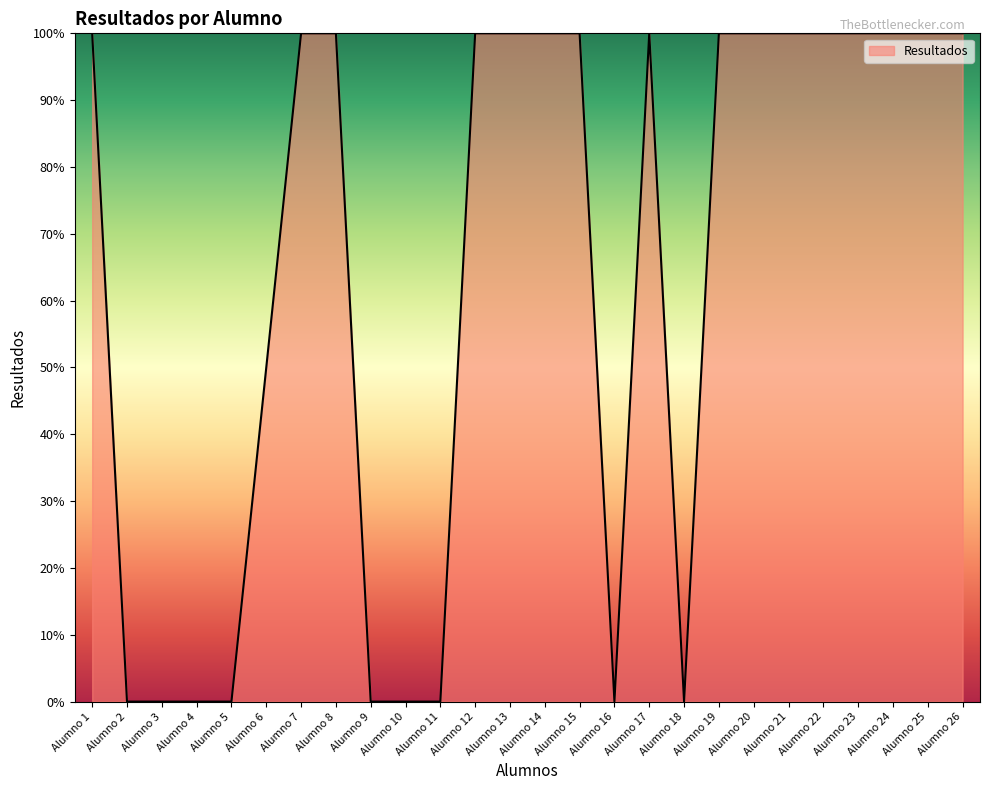

Reading right to left, what are all the values shown in this chart?

Alumno 26=100	Alumno 25=100	Alumno 24=100	Alumno 23=100	Alumno 22=100	Alumno 21=100	Alumno 20=100	Alumno 19=100	Alumno 18=0	Alumno 17=100	Alumno 16=0	Alumno 15=100	Alumno 14=100	Alumno 13=100	Alumno 12=100	Alumno 11=0	Alumno 10=0	Alumno 9=0	Alumno 8=100	Alumno 7=100	Alumno 6=50	Alumno 5=0	Alumno 4=0	Alumno 3=0	Alumno 2=0	Alumno 1=100